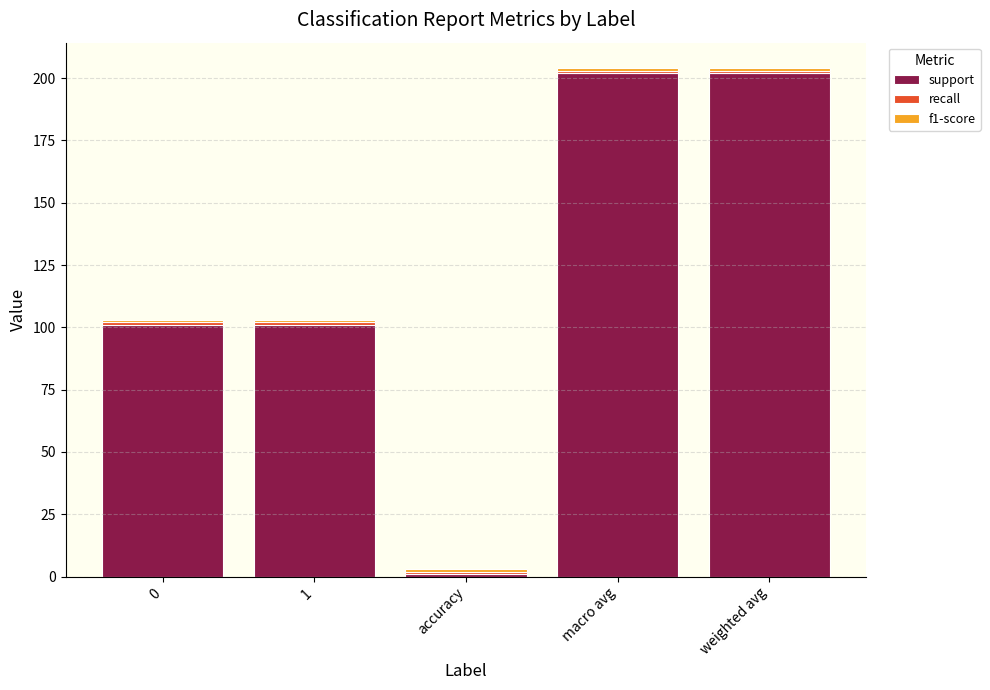

Does the chart contain any negative values?

No